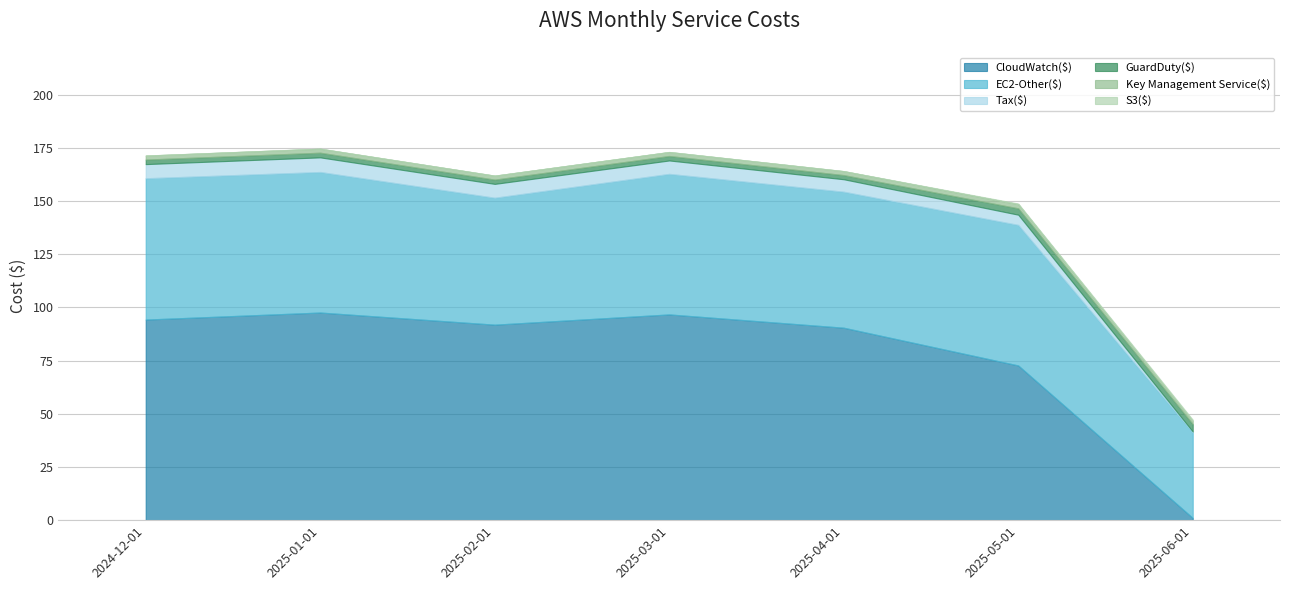

Rank the series at 2025-05-01 from lowest to highest value.

S3($), Key Management Service($), GuardDuty($), Tax($), EC2-Other($), CloudWatch($)